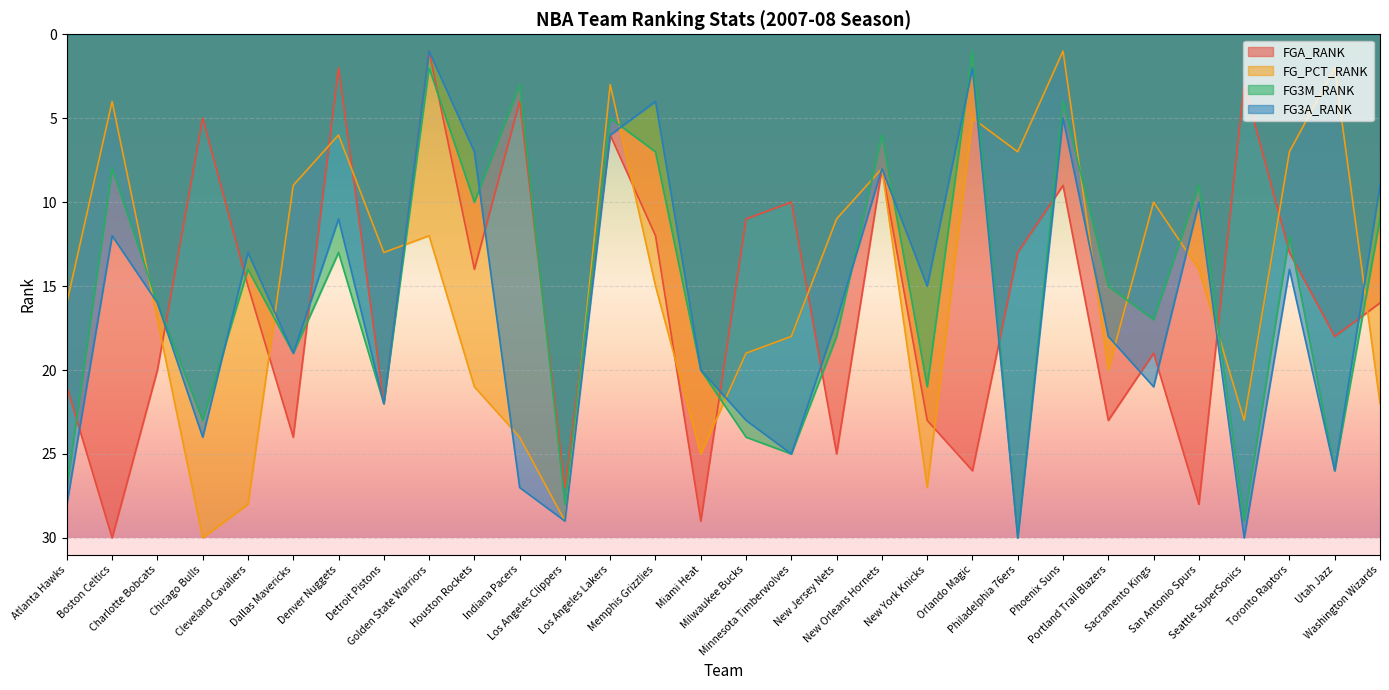

What is the difference between the FGA_RANK values at Indiana Pacers and Utah Jazz?

14